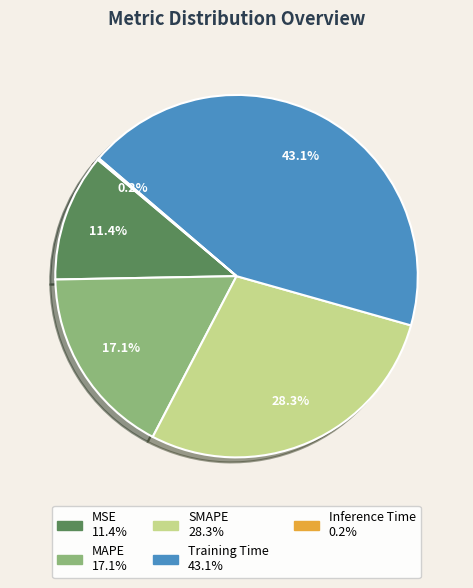

Is the sum of Training Time and SMAPE greater than half?

Yes